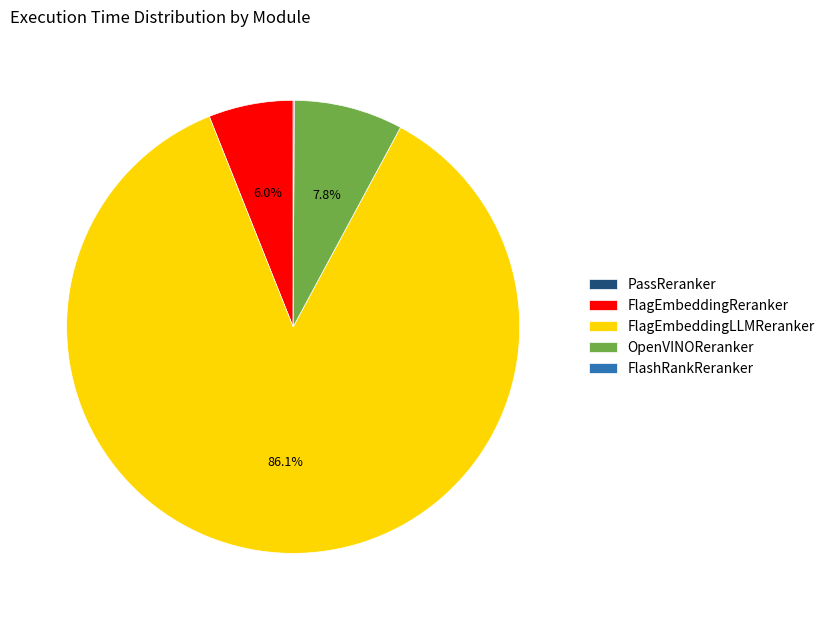

Which slice represents more than half of the pie?

FlagEmbeddingLLMReranker